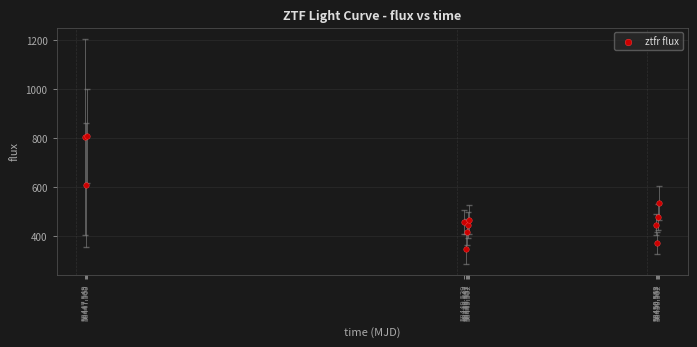

What Y value in the scatter plot is closest to 577?

608.0